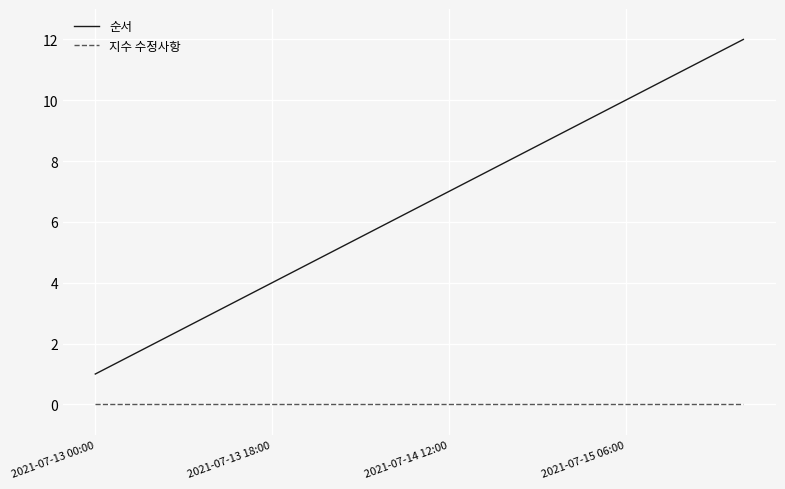

Which series has the largest total across all categories?

순서